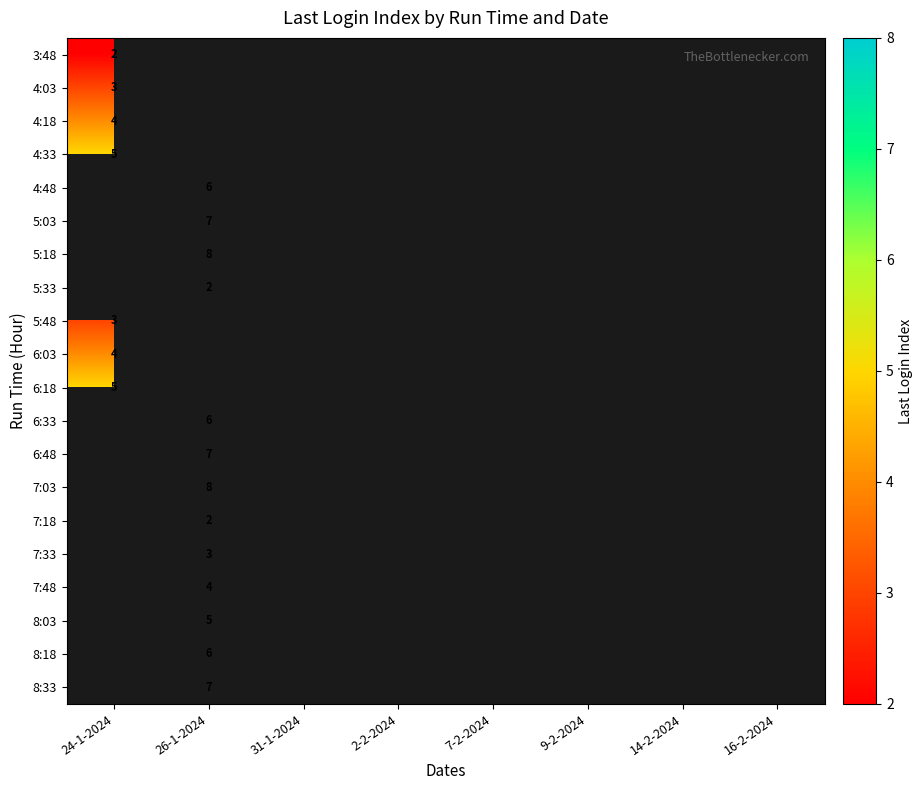

Which label corresponds to the smallest value in the chart?

24-1-2024